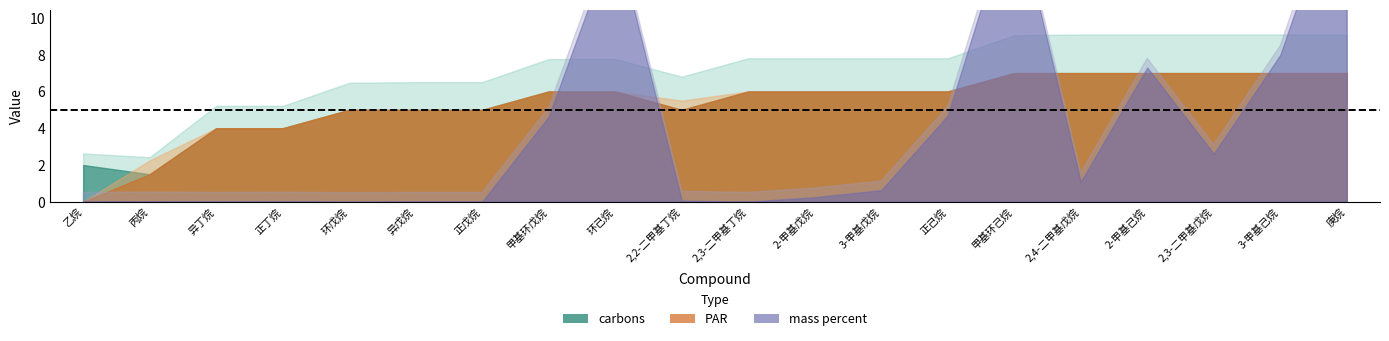

Does the chart have visible grid lines?

No